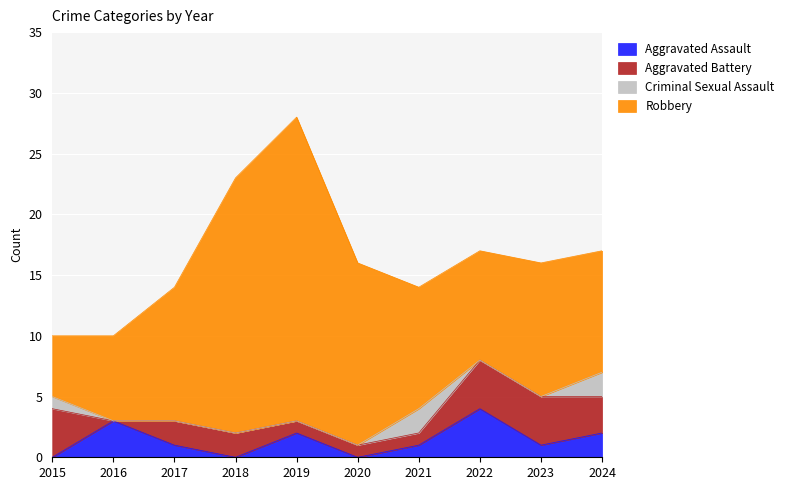

What is the maximum value for Aggravated Assault?

4